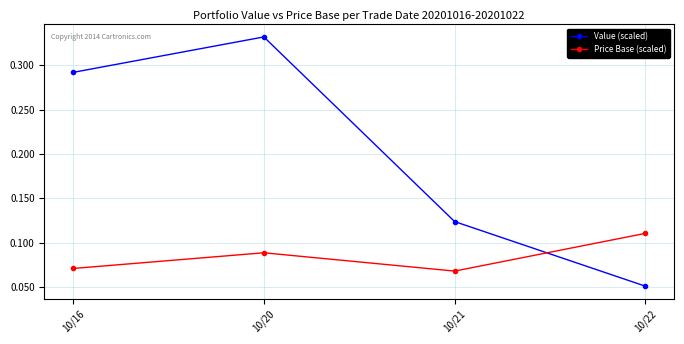

Which category has the highest value across all series?

10/20